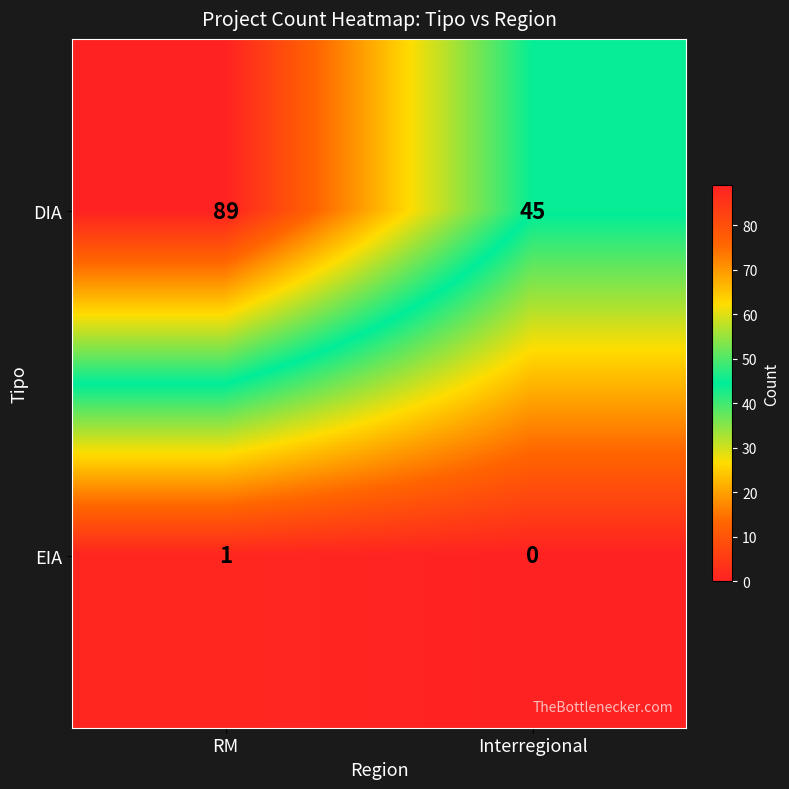

Rank the series by their average value, from highest to lowest.

DIA, EIA